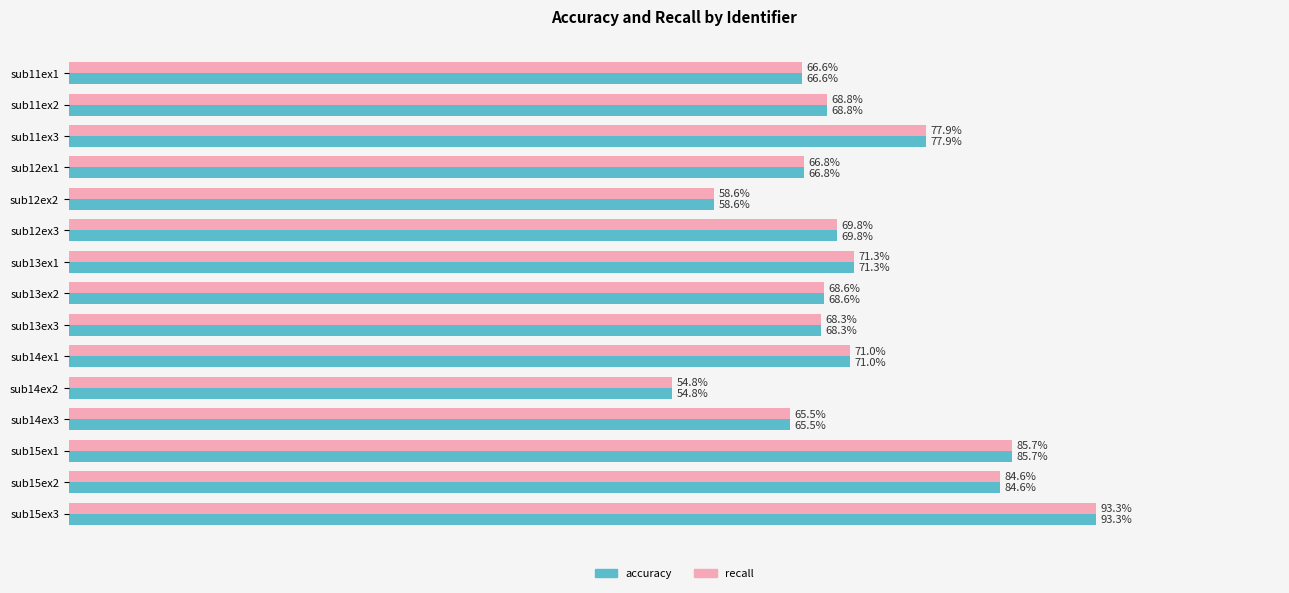

At which label is recall closest to 74?

sub13ex1